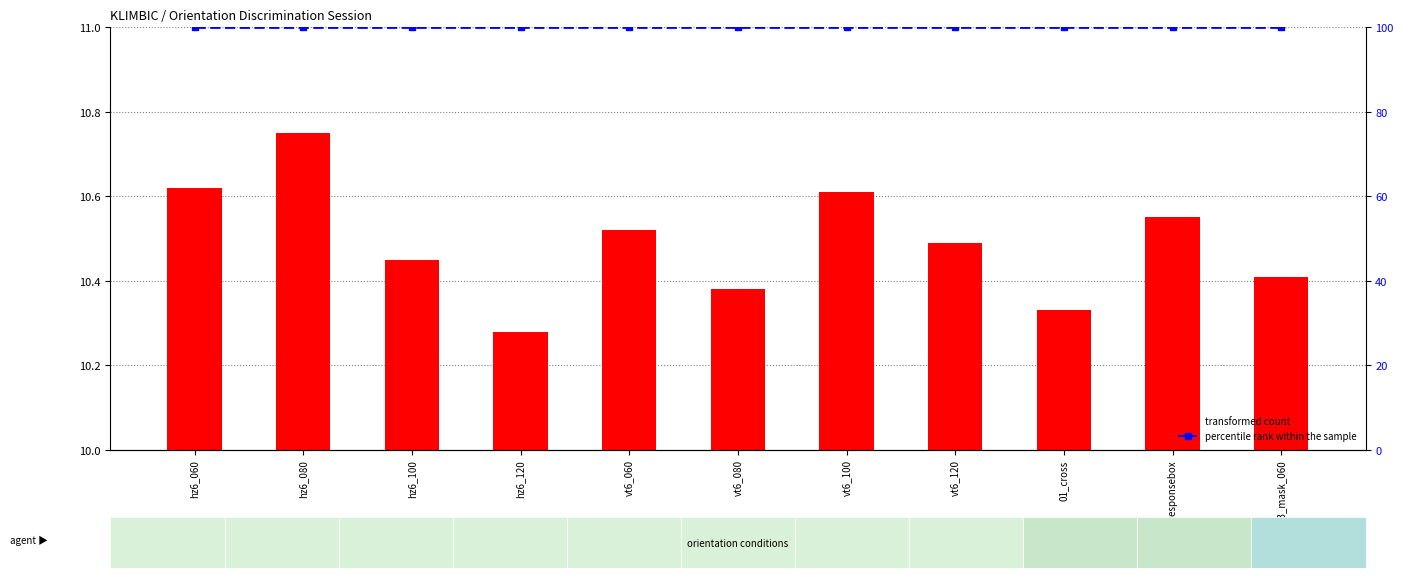

At which category is the sum across all series the highest?

hz6_080